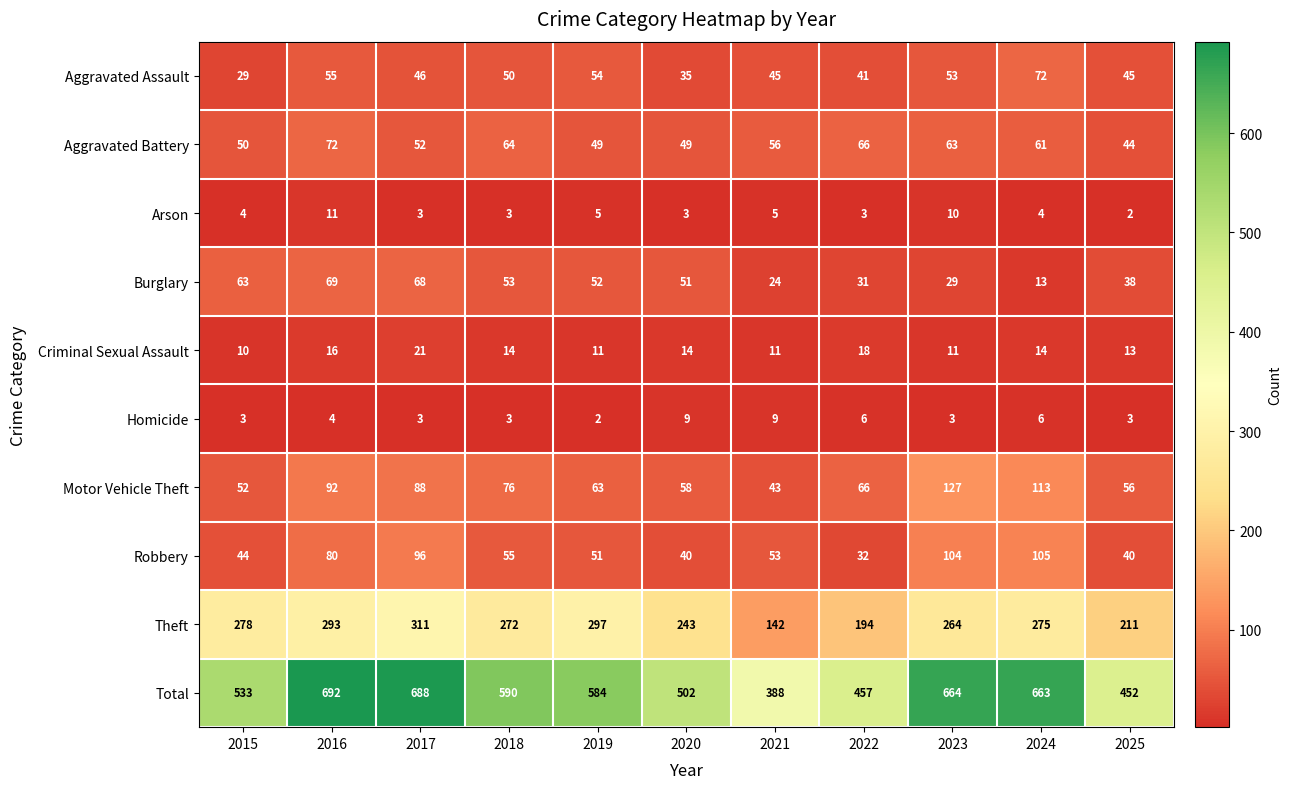

What is the average value of the Theft series?

253